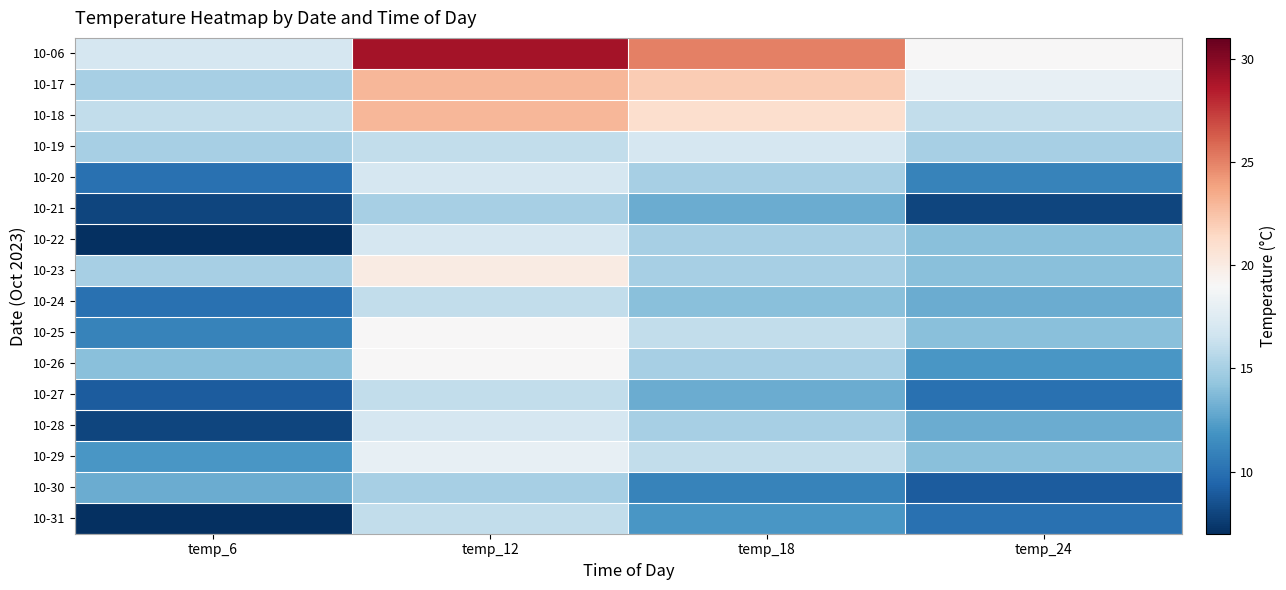

Which series has the largest range (max minus min)?

10-06